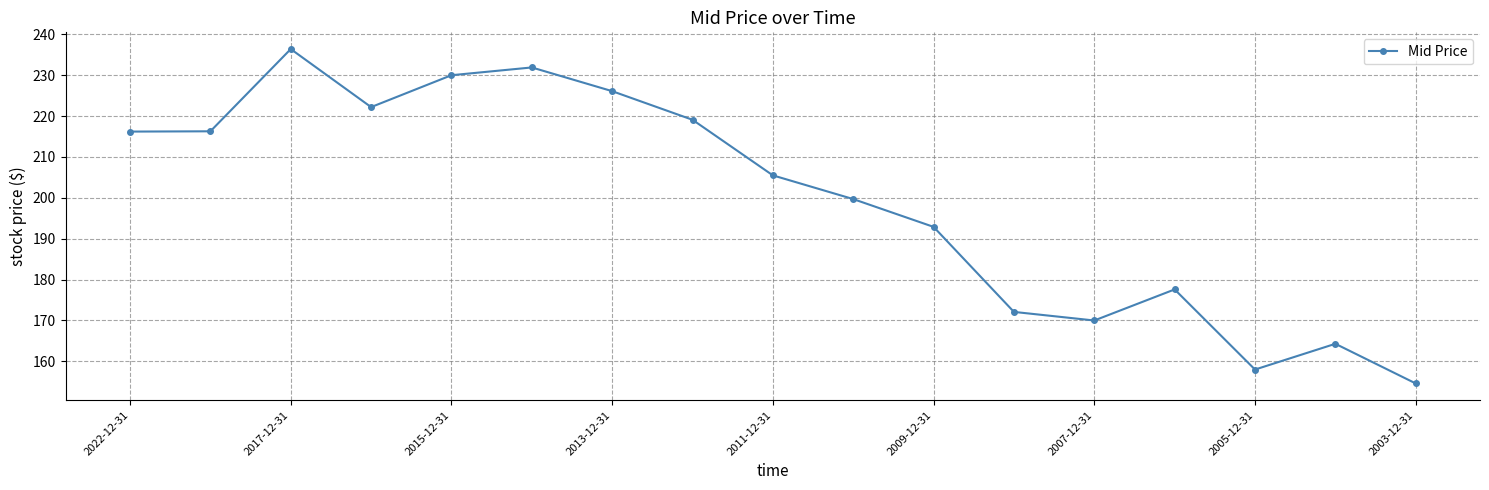

What is the maximum value shown in the chart?

236.4